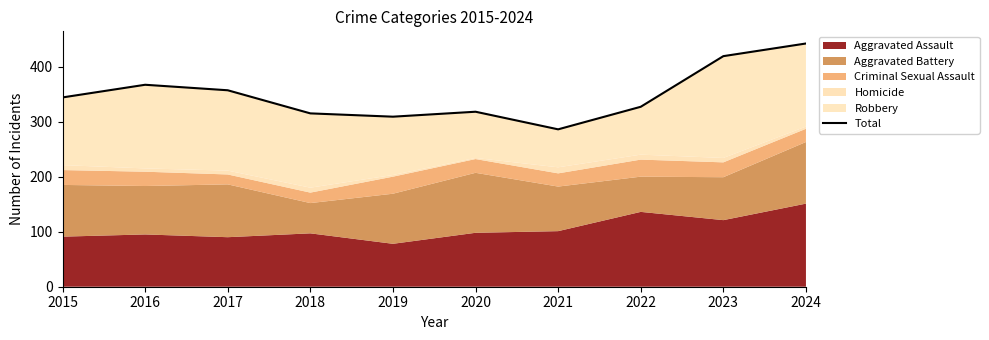

Does the chart have visible grid lines?

No